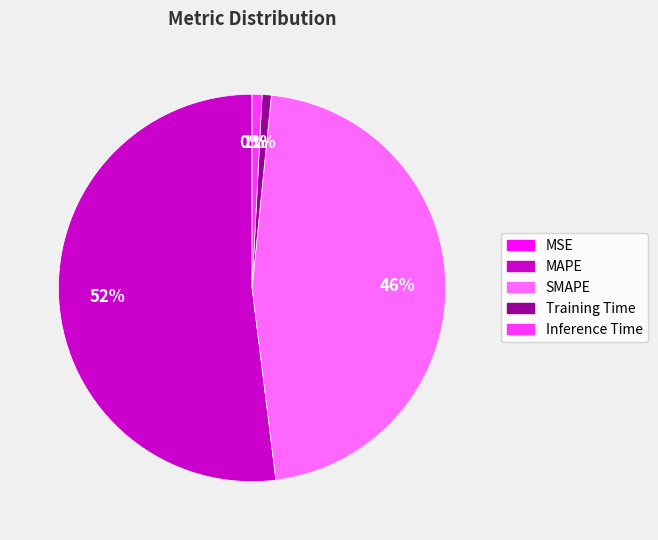

Is there a majority slice in this chart?

Yes